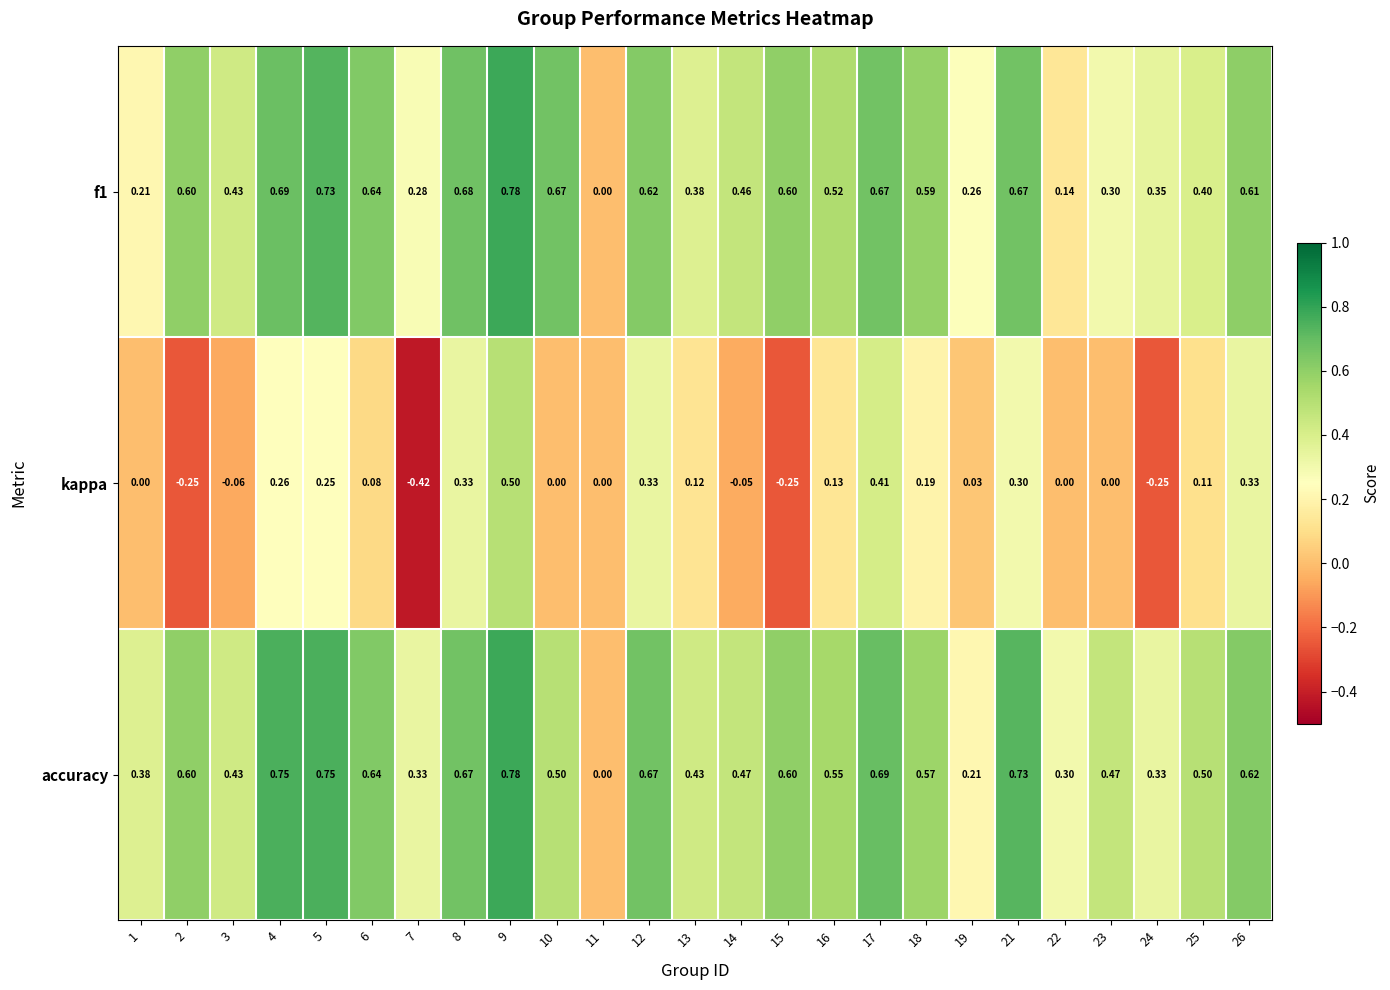

Is the value of kappa at 22 greater than the value of accuracy at 19?

No